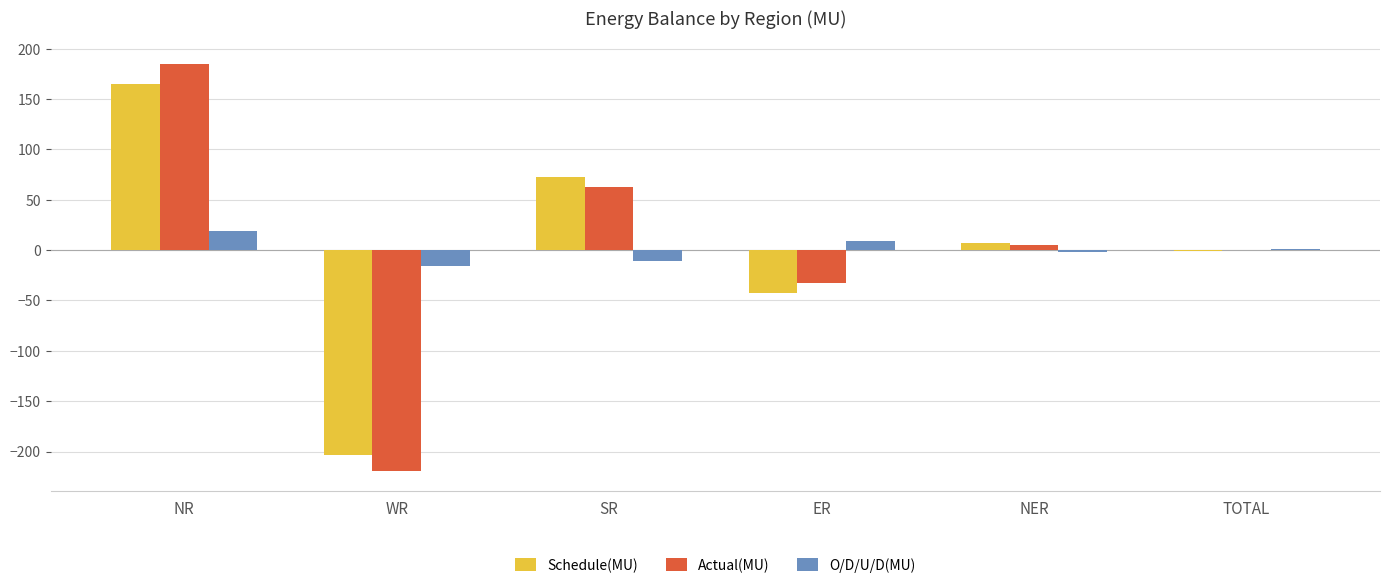

Reading left to right, what are all the values shown in this chart?

Schedule(MU): 165.4	-203.9	72.8	-42.3	6.9	-1.1
Actual(MU): 184.7	-219.5	62.3	-33.0	5.5	0.0
O/D/U/D(MU): 19.3	-15.6	-10.5	9.4	-1.4	1.2